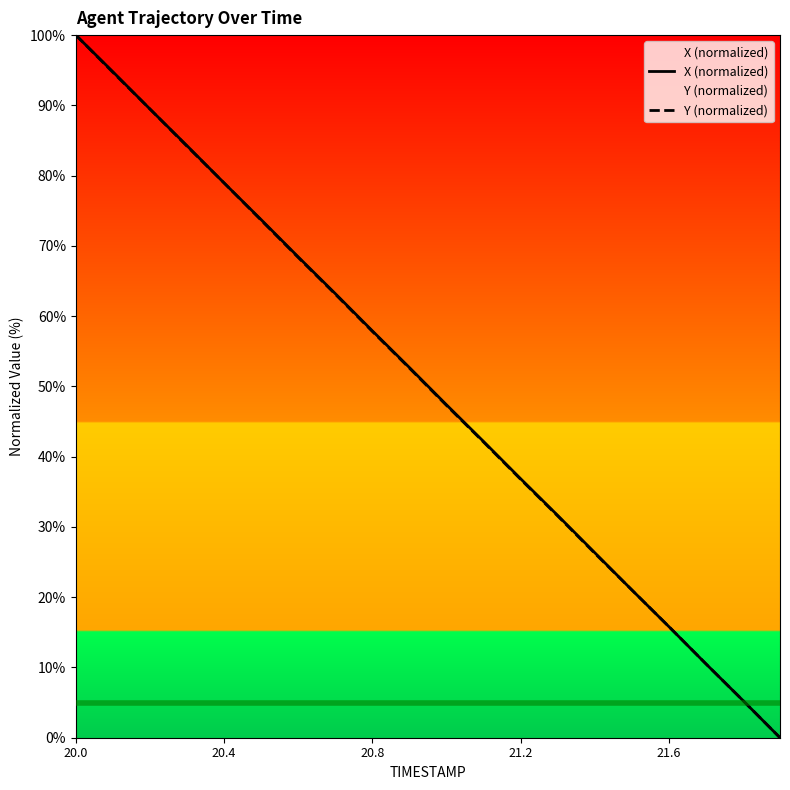

What is the total value across all series at 20.4?

157.9